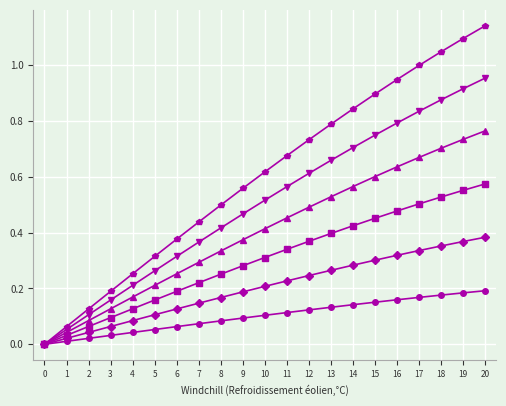

At which category is the sum across all series the highest?

20